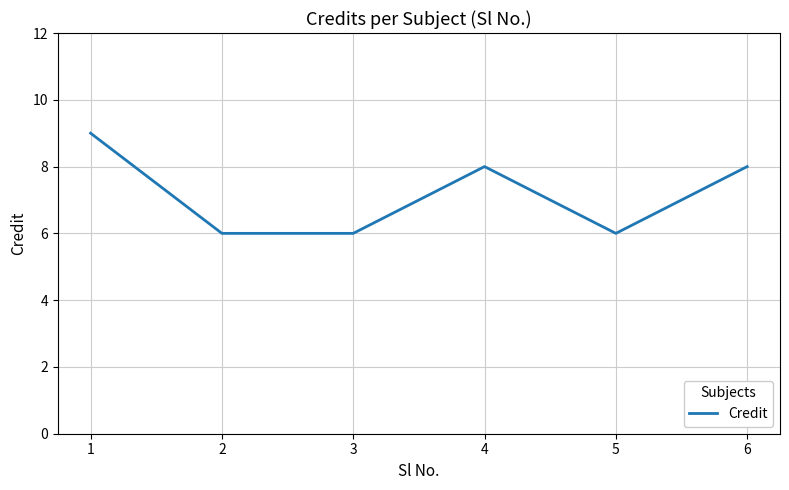

True or false: there are more than 2 points higher than both neighbors.

False